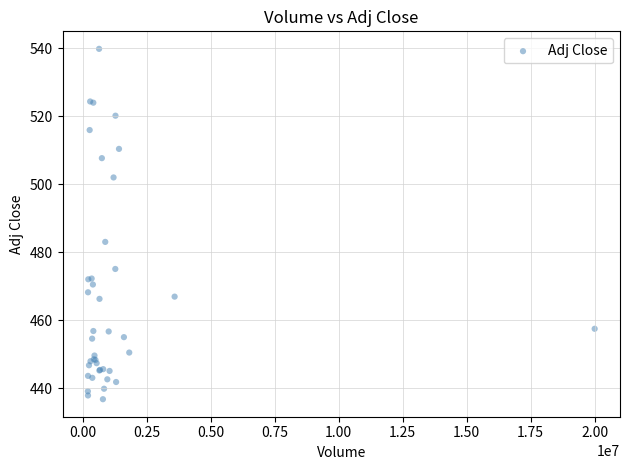

What Y value in the scatter plot is closest to 488?

483.1